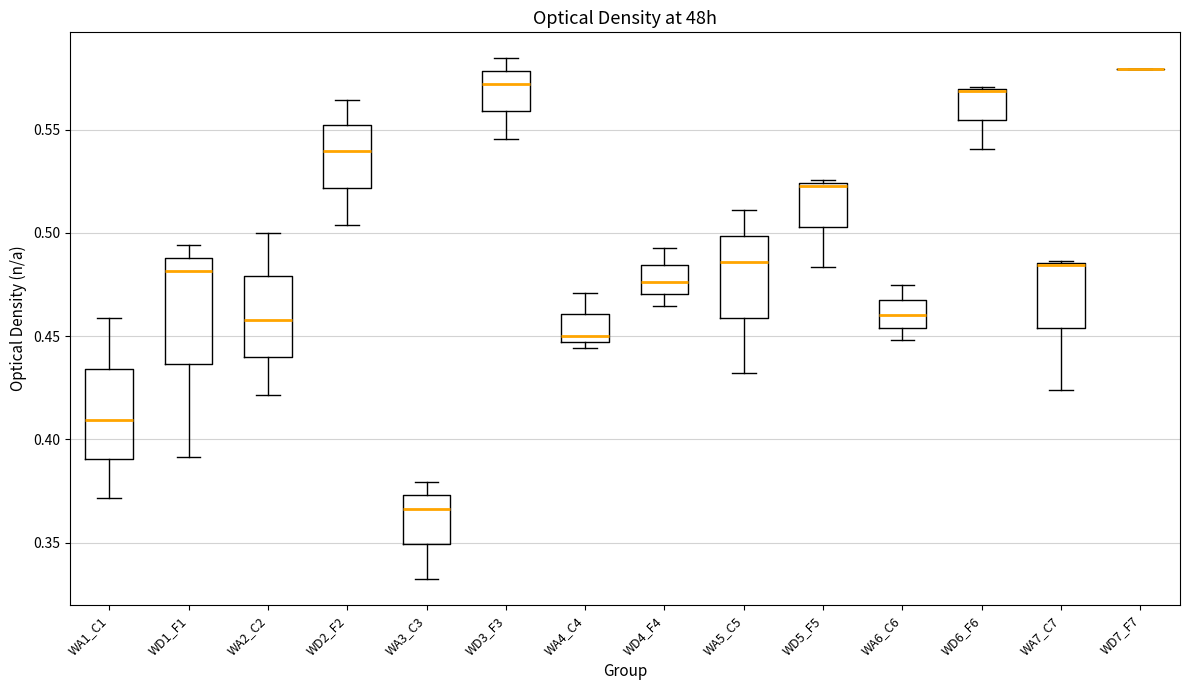

Reading left to right, transcribe this box plot: for each box, give where its median line is, the range the box spans, and where its two whiskers end, as read against the y-axis. The values are not printed on the chart, so give them approximately, as read against the axis.

WA1_C1: median 0.410, box 0.390 to 0.435, whiskers 0.370 to 0.460
WD1_F1: median 0.480, box 0.435 to 0.490, whiskers 0.390 to 0.495
WA2_C2: median 0.460, box 0.440 to 0.480, whiskers 0.420 to 0.500
WD2_F2: median 0.540, box 0.520 to 0.550, whiskers 0.505 to 0.565
WA3_C3: median 0.365, box 0.350 to 0.375, whiskers 0.330 to 0.380
WD3_F3: median 0.570, box 0.560 to 0.580, whiskers 0.545 to 0.585
WA4_C4: median 0.450, box 0.445 to 0.460, whiskers 0.445 (just below the box's lower edge) to 0.470
WD4_F4: median 0.475, box 0.470 to 0.485, whiskers 0.465 to 0.495
WA5_C5: median 0.485, box 0.460 to 0.500, whiskers 0.430 to 0.510
WD5_F5: median 0.525, box 0.505 to 0.525, whiskers 0.485 to 0.525
WA6_C6: median 0.460, box 0.455 to 0.465, whiskers 0.450 to 0.475
WD6_F6: median 0.570 (drawn on the box's upper edge), box 0.555 to 0.570, whiskers 0.540 to 0.570
WA7_C7: median 0.485 (drawn on the box's upper edge), box 0.455 to 0.485, whiskers 0.425 to 0.485
WD7_F7: box collapsed to a line at 0.580, whiskers 0.580 to 0.580